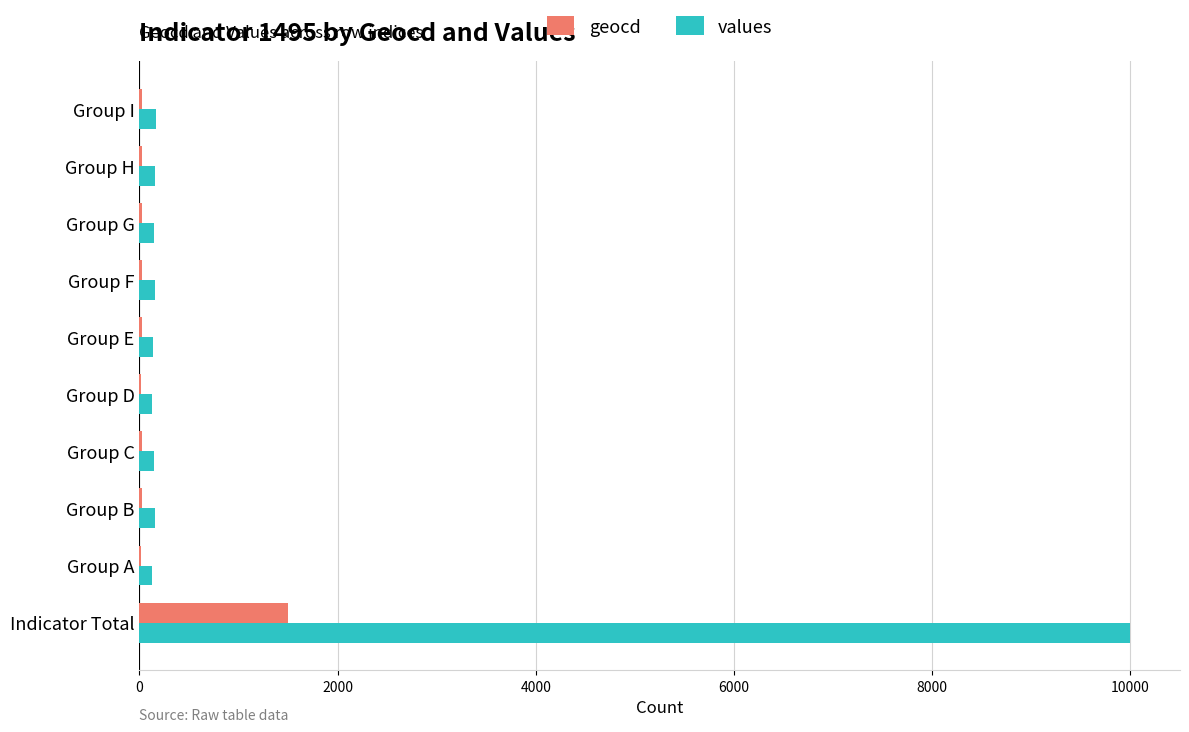

What is the highest value of the geocd series?

1495